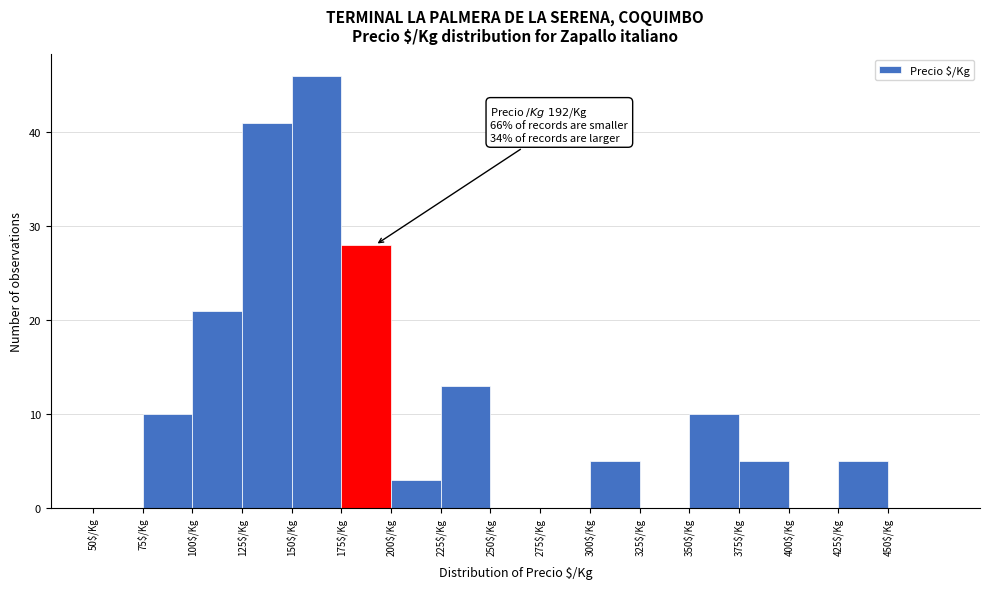

Over which range of the x-axis is the bar tallest?

150 to 175